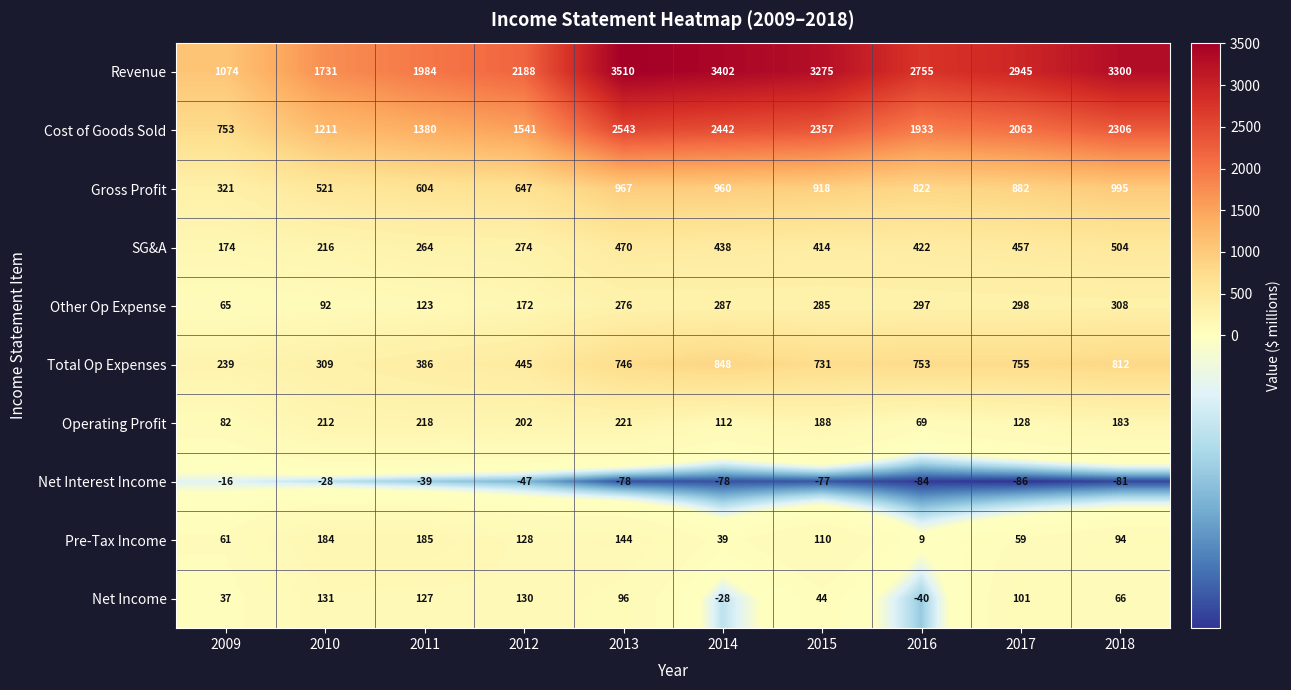

At how many categories does at least one series exceed 1290?

9